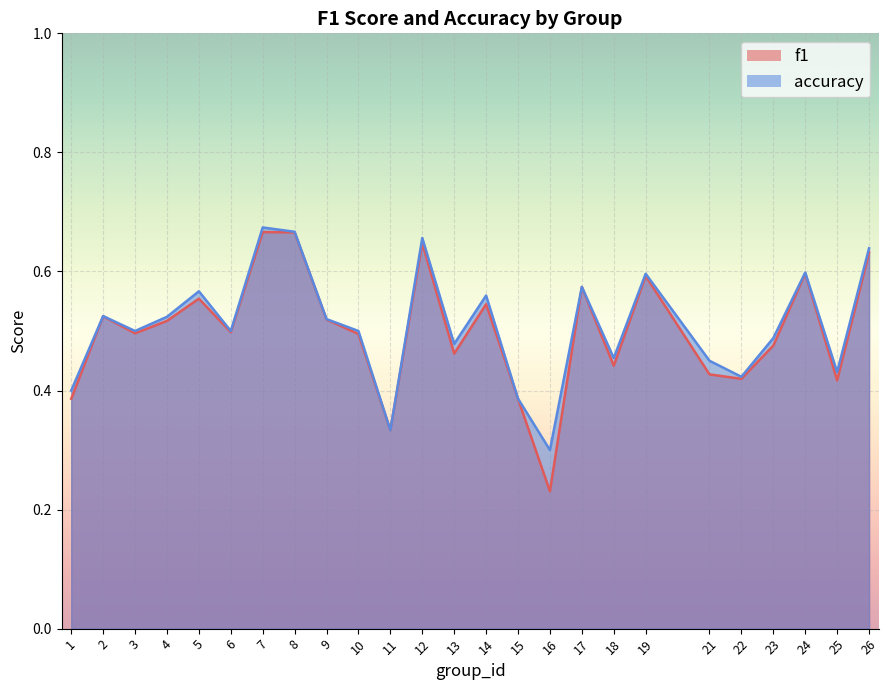

Read the f1 value at 8.

0.7